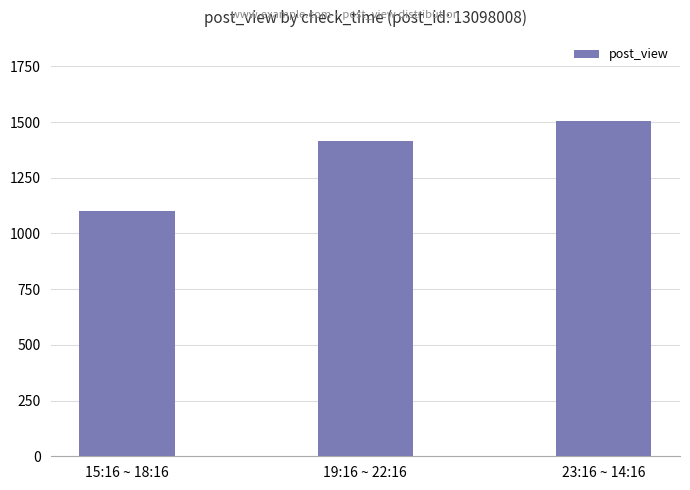

Is it true that the value at 23:16 ~ 14:16 is 319?

False